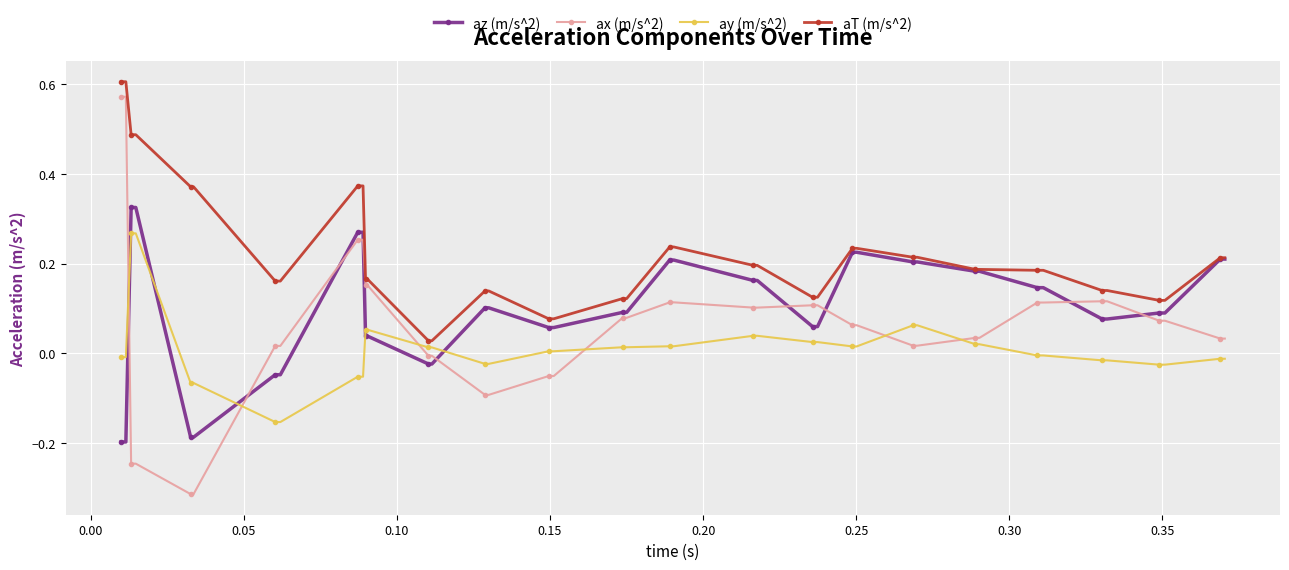

List the series in order of their overall mean, highest first.

aT (m/s^2), az (m/s^2), ax (m/s^2), ay (m/s^2)